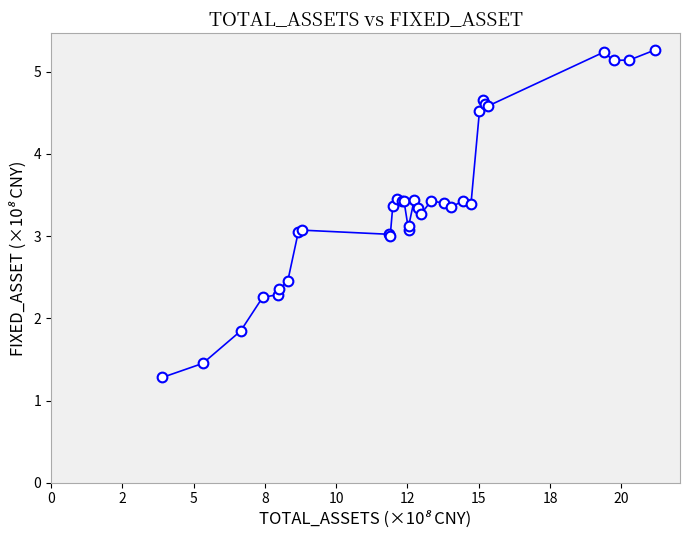

What is the difference between the maximum and minimum values?

4.0